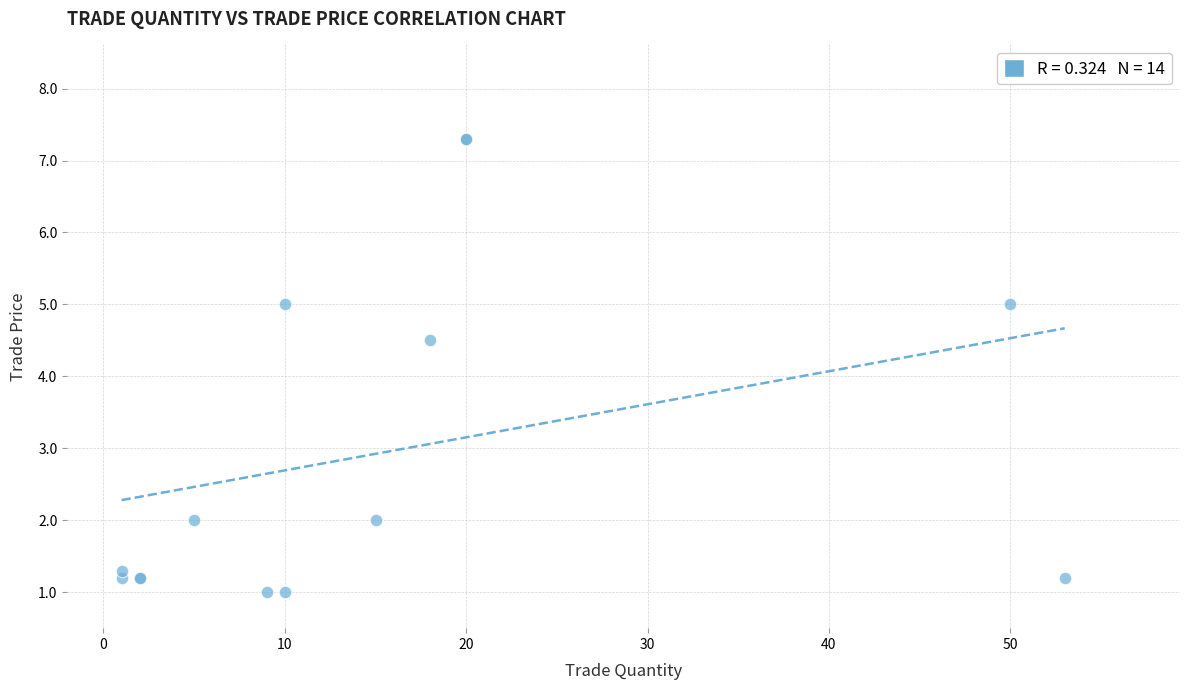

What Y value in the scatter plot is closest to 4?

4.5